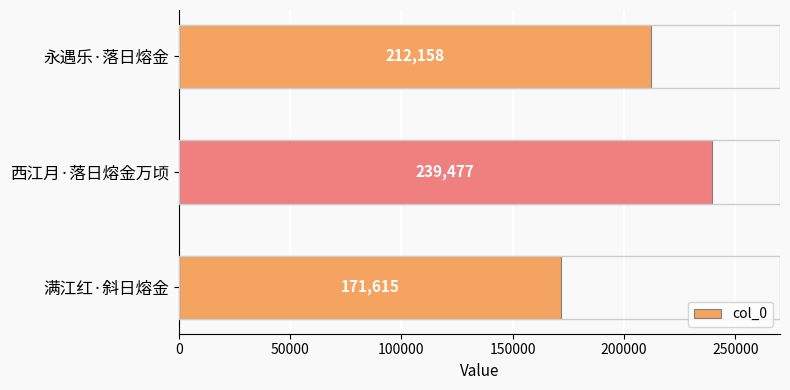

At which label is the value closest to 205546?

永遇乐·落日熔金